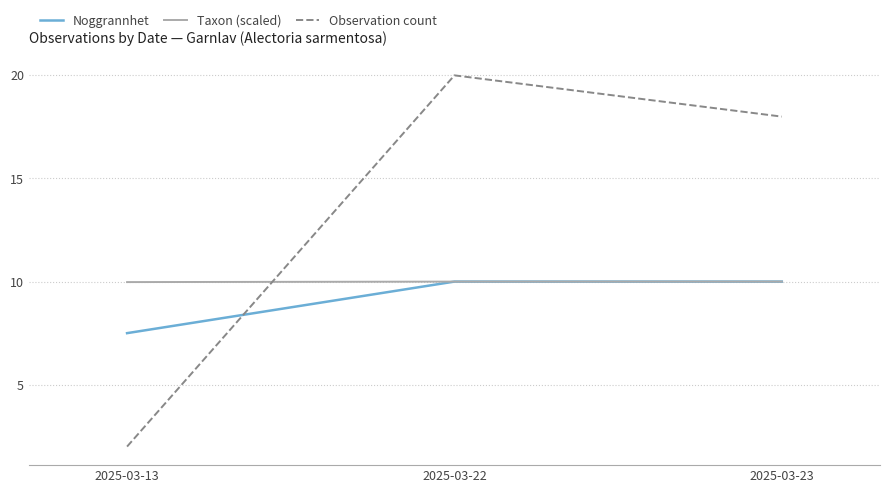

Between 2025-03-22 and 2025-03-23, which series saw the biggest shift?

Observation count